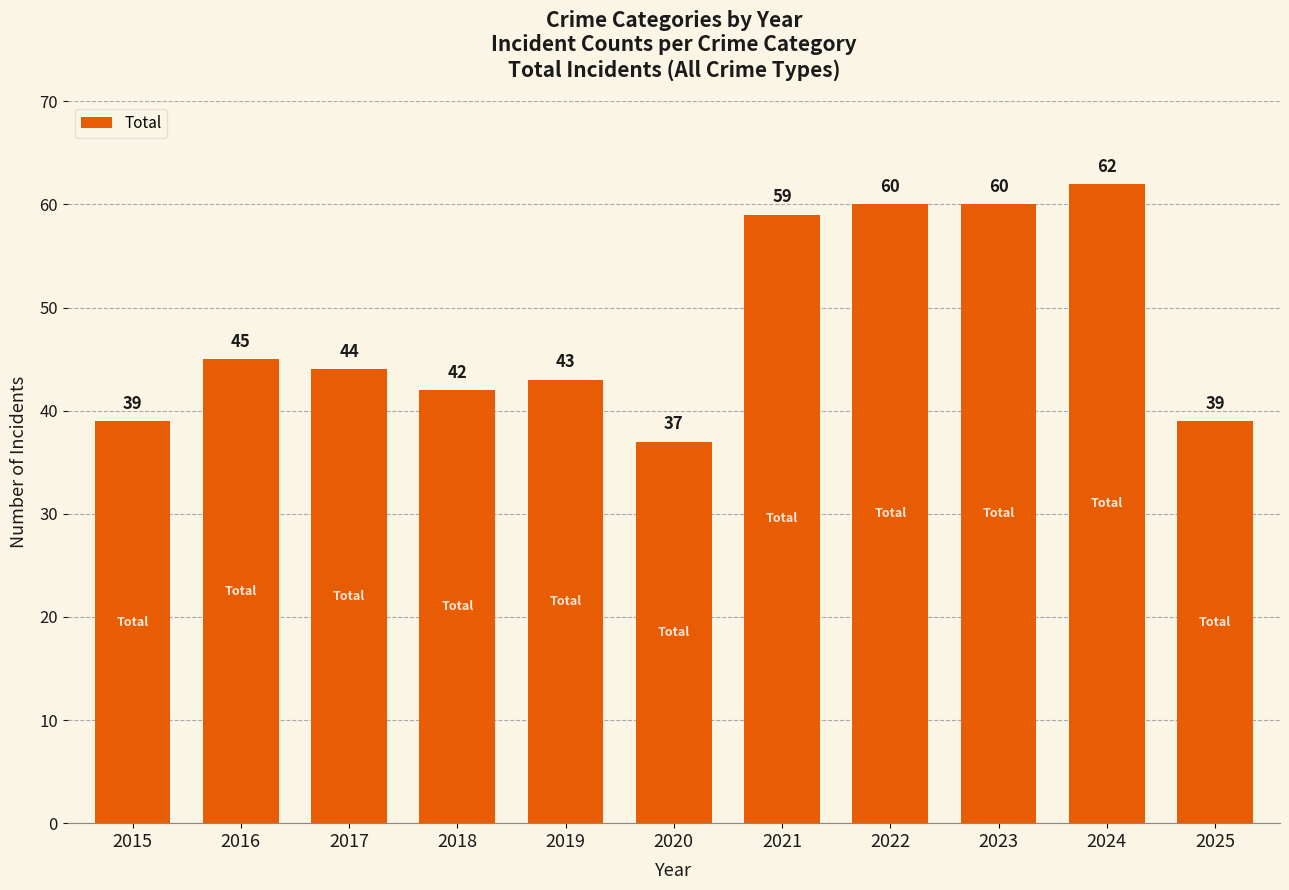

Is it true that the value at 2018 is 42?

True